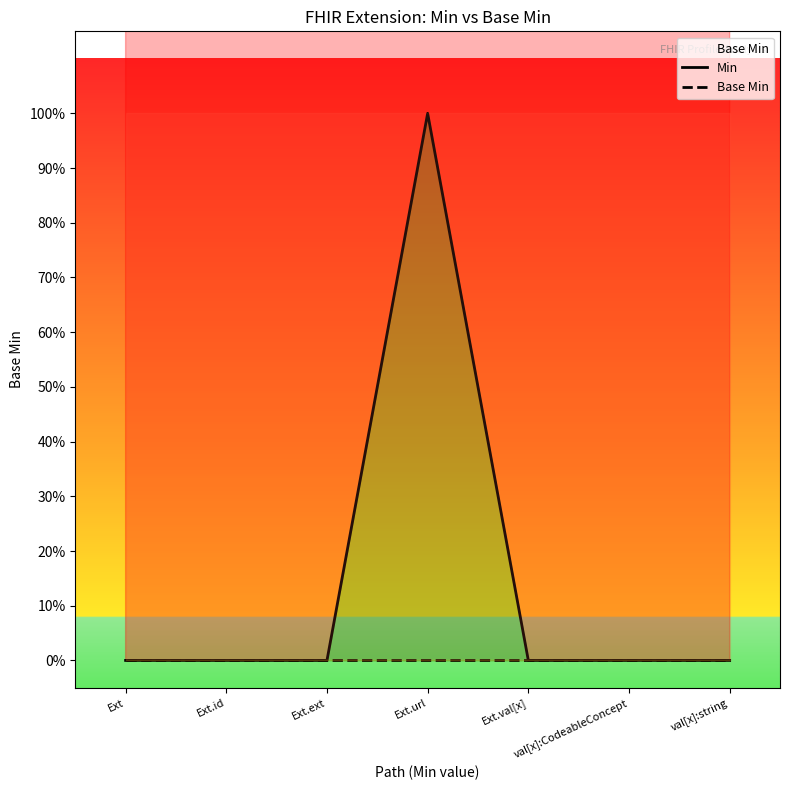

List the series in order of their peak value, lowest first.

Base Min, Min